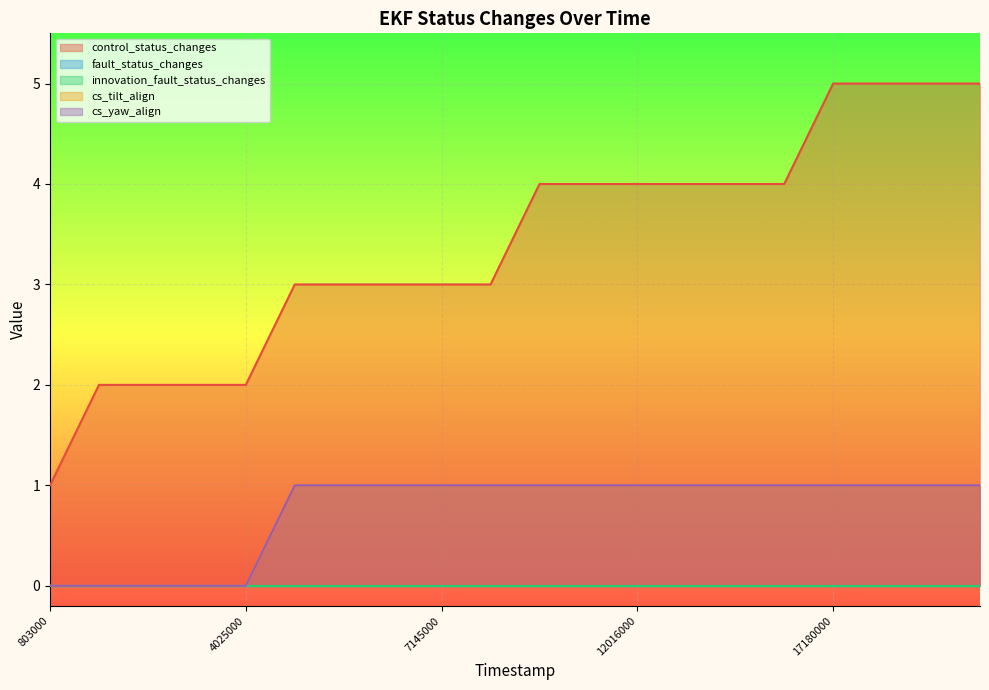

How many values in the control_status_changes series are below 4?

10